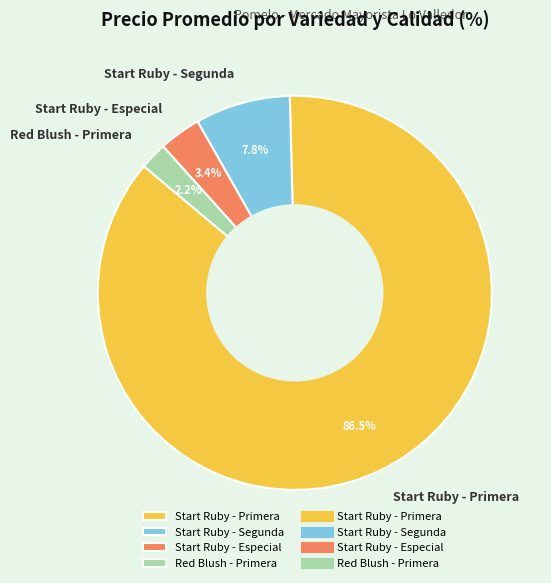

Between Start Ruby - Especial and Start Ruby - Segunda, which is larger?

Start Ruby - Segunda